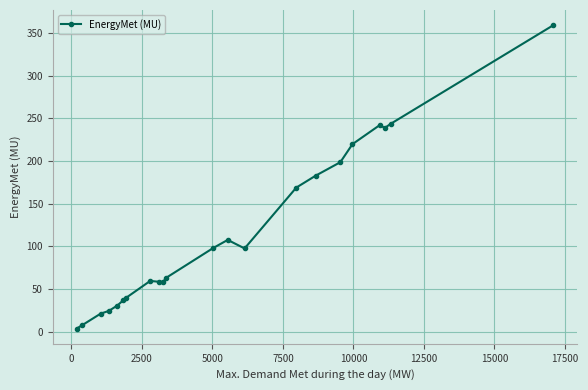

What is the difference between the second highest and second lowest values?

236.3